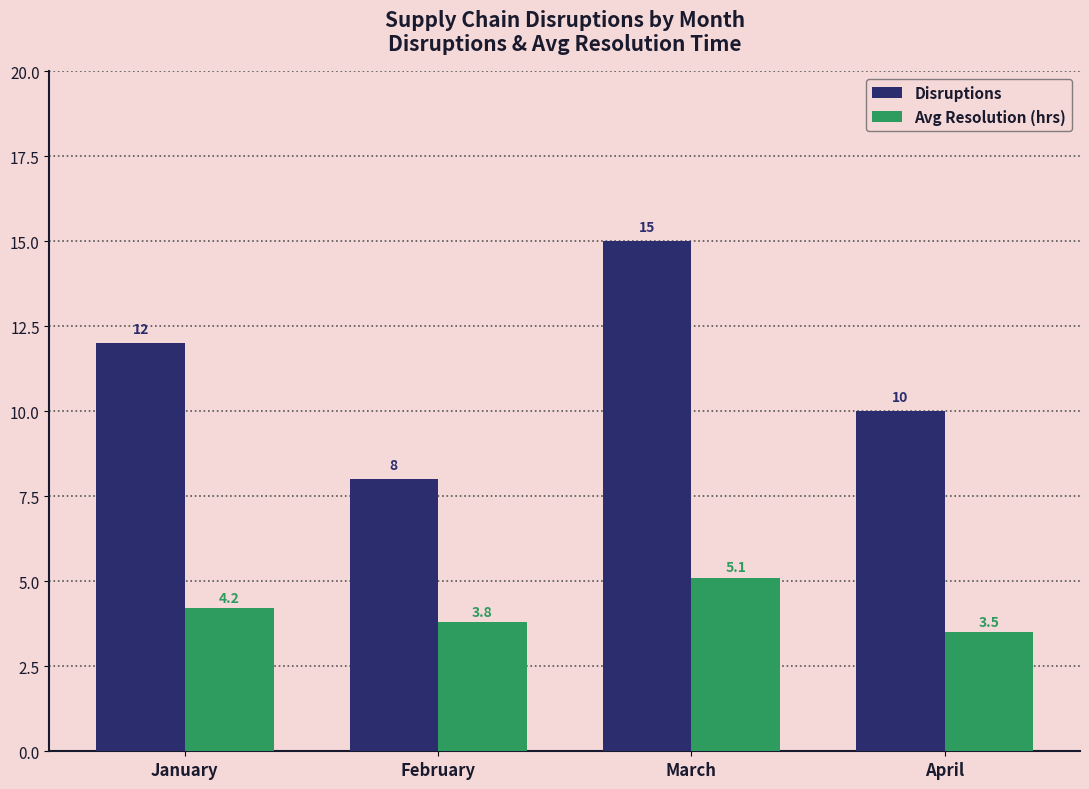

What is the total value across all series at April?

13.5